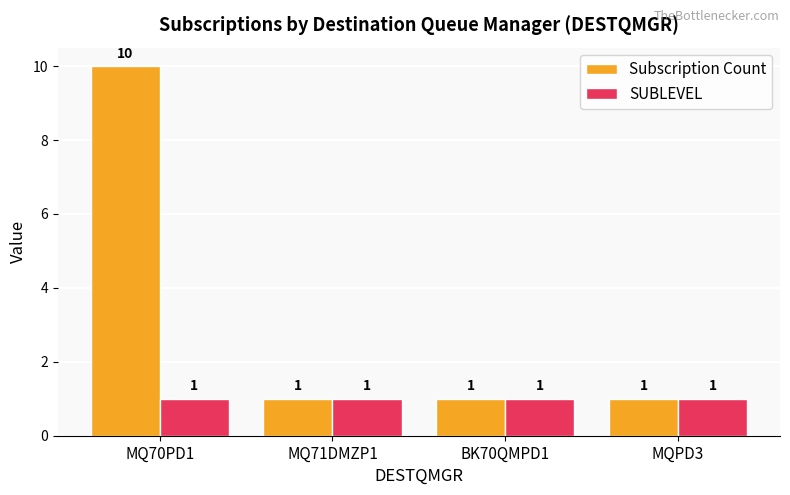

Which series has the largest total across all categories?

Subscription Count